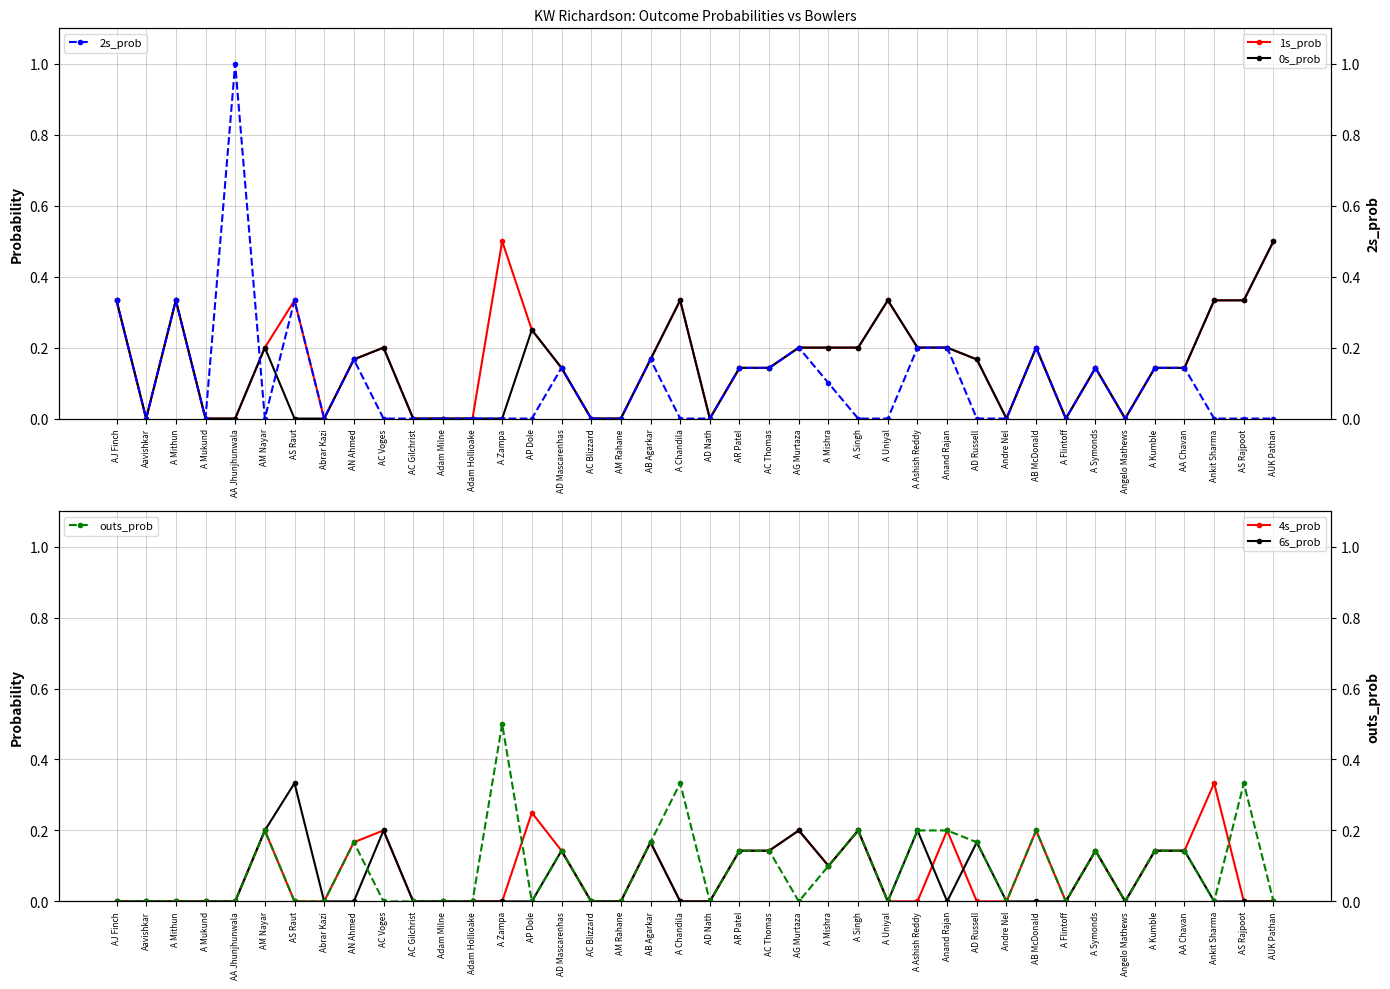

The value of 0s_prob at A Mukund is 0.3. True or false?

False